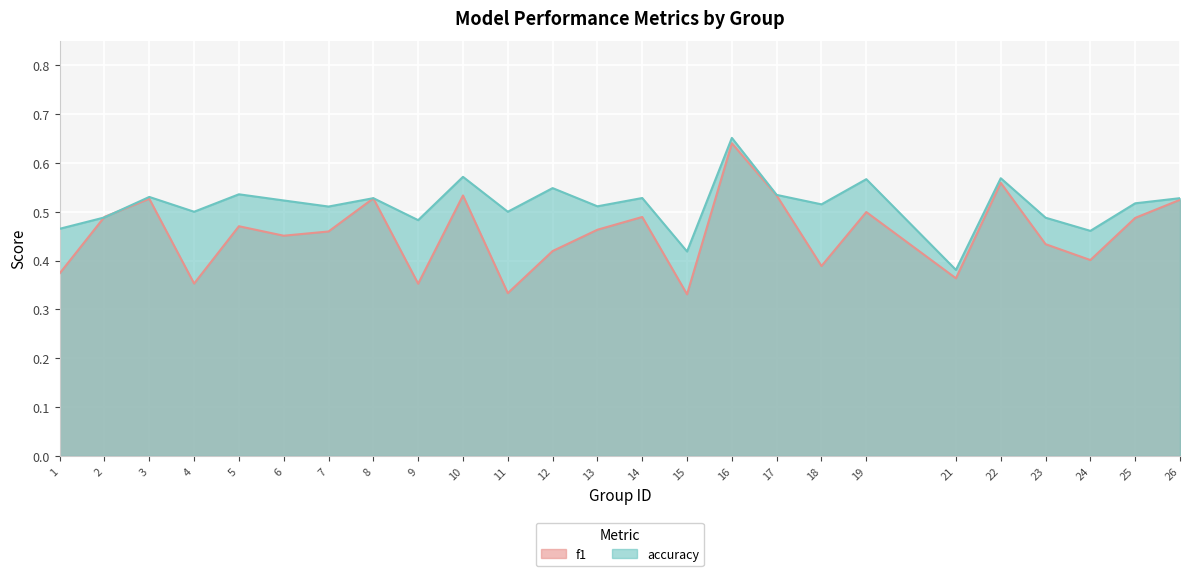

Between which two adjacent categories do accuracy and f1 first intersect?

1 and 2